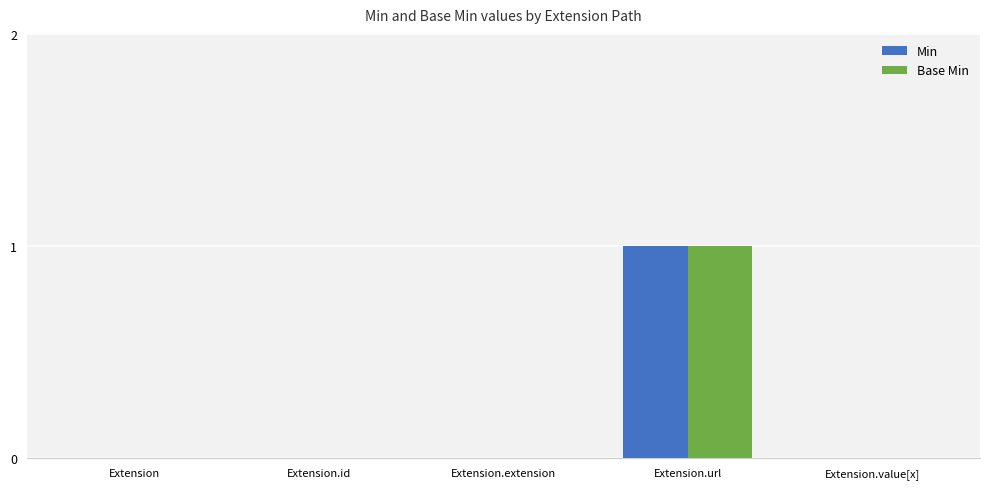

True or false: Min has a value of 1 at Extension.url.

True